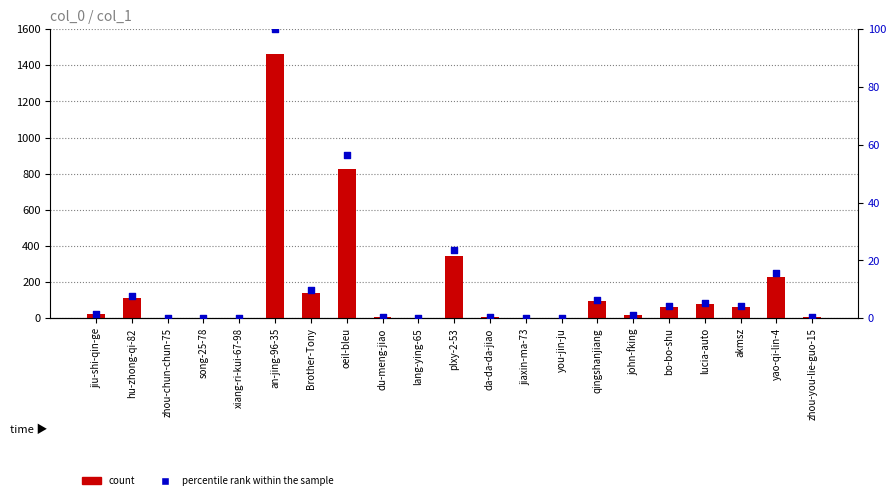

Which series reaches the minimum Y coordinate?

count